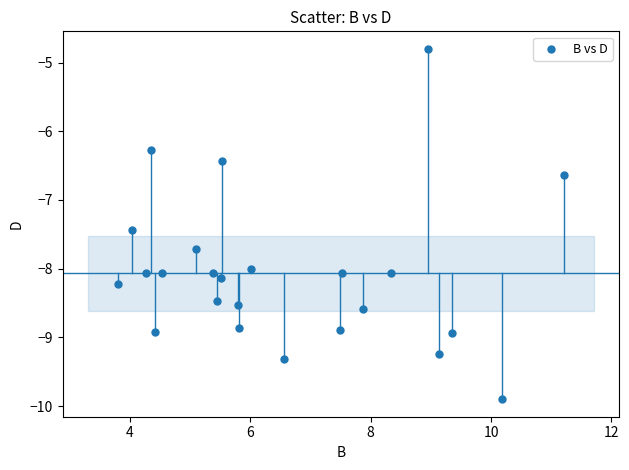

What Y value in the scatter plot is closest to -7?

-6.6